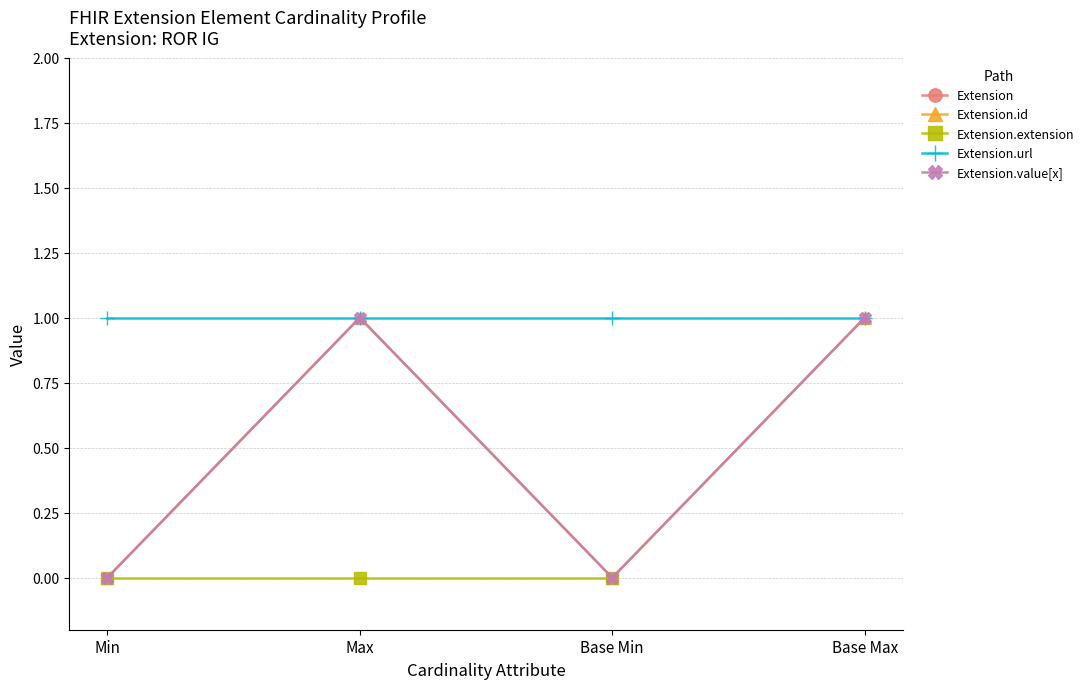

What is the difference between the highest and lowest values at Base Min?

1.0